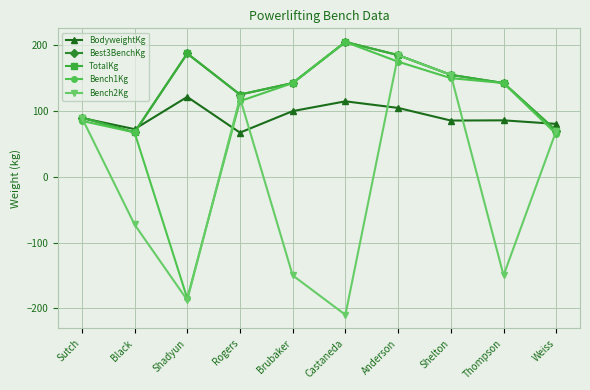

What is the sum of the Bench2Kg values at Rogers and Brubaker?

-30.0